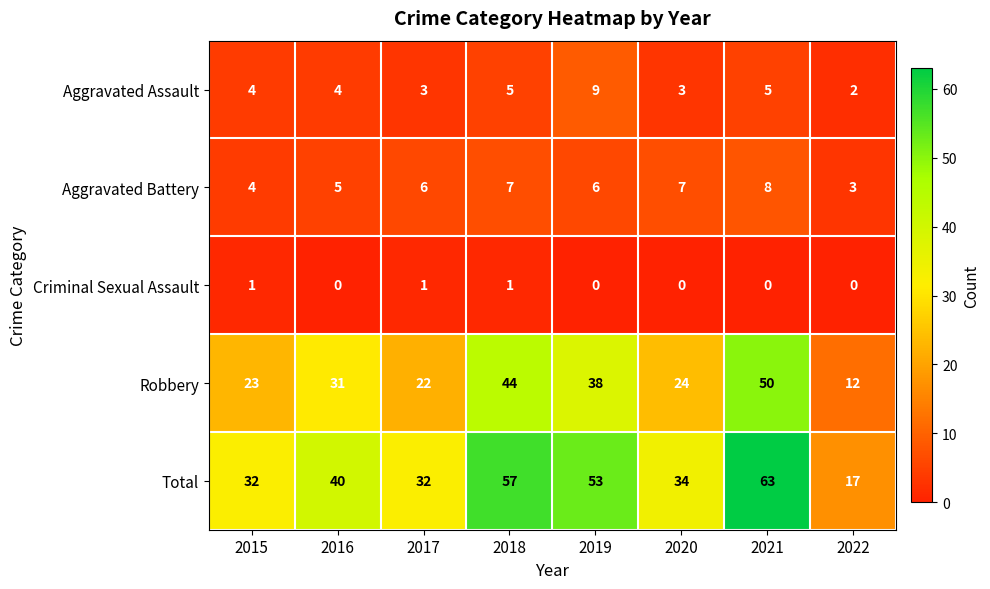

Read the Aggravated Assault value at 2015.

4